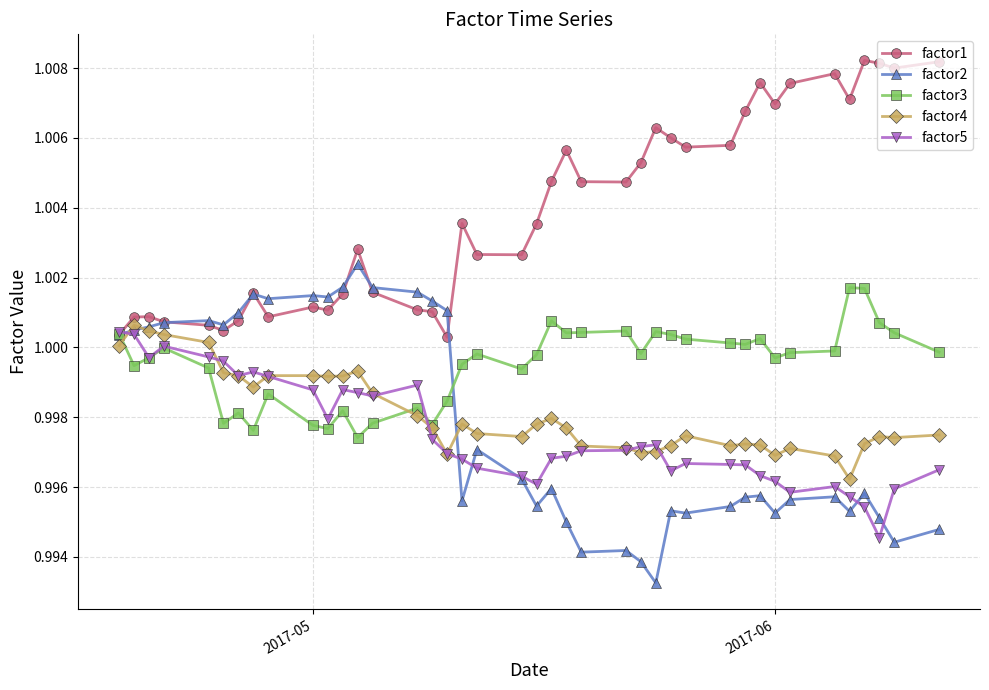

At how many categories does at least one series exceed 0?

40